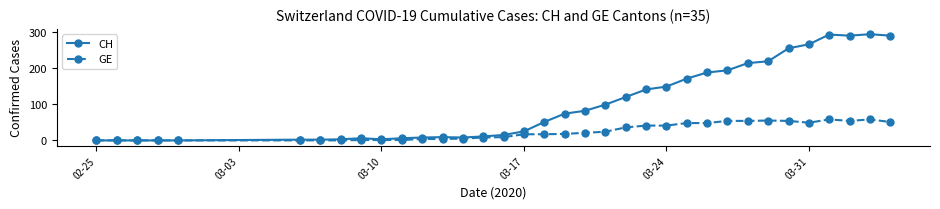

What is the maximum value shown in the chart?

294